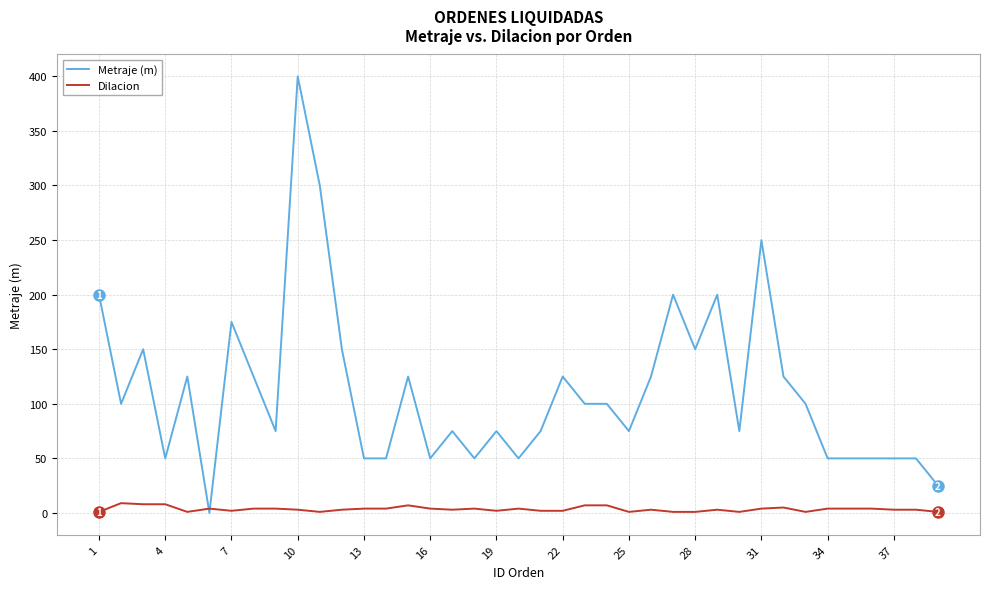

Which series has the largest total across all categories?

Metraje (m)